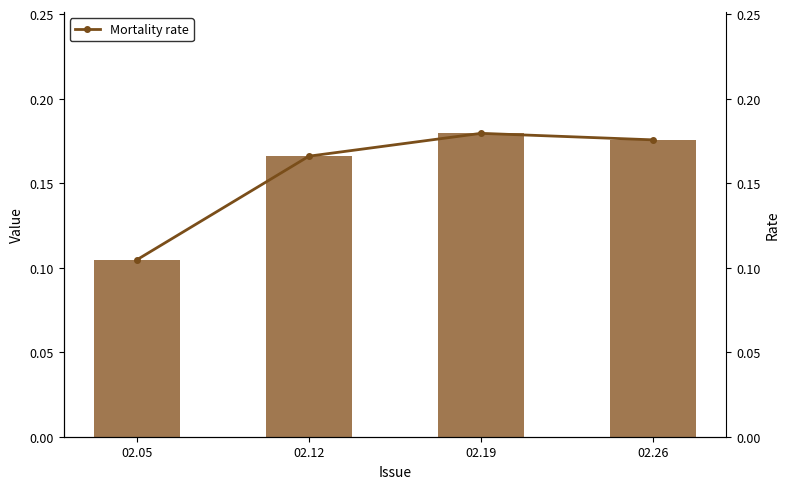

The col_1 series shows 0.2 at 02.19. True or false?

True